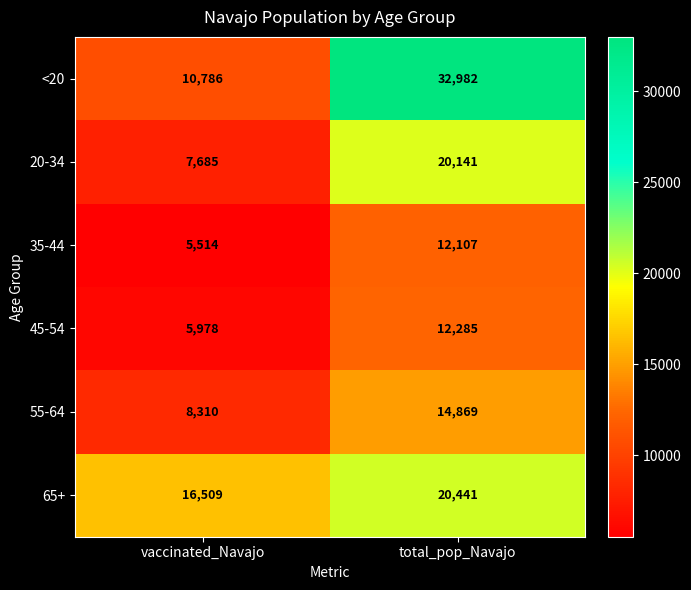

Which label corresponds to the smallest value in the chart?

vaccinated_Navajo